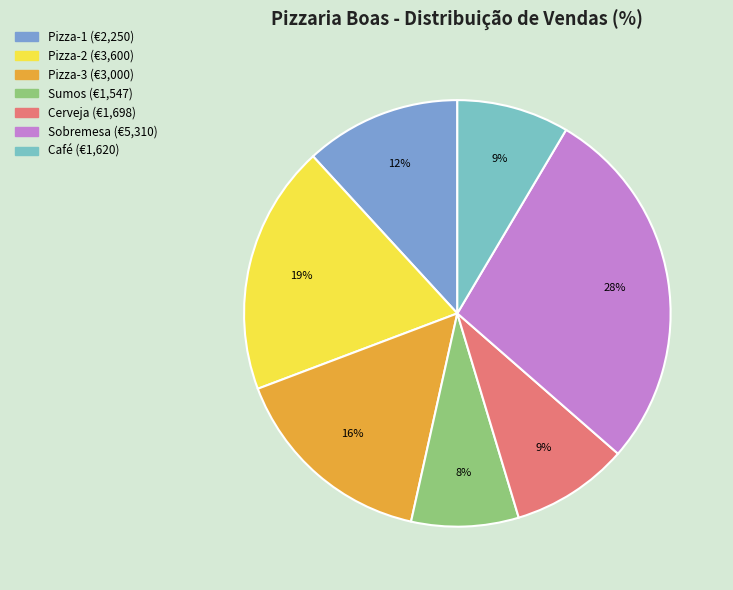

Which has a higher value, Sobremesa or Pizza-3?

Sobremesa